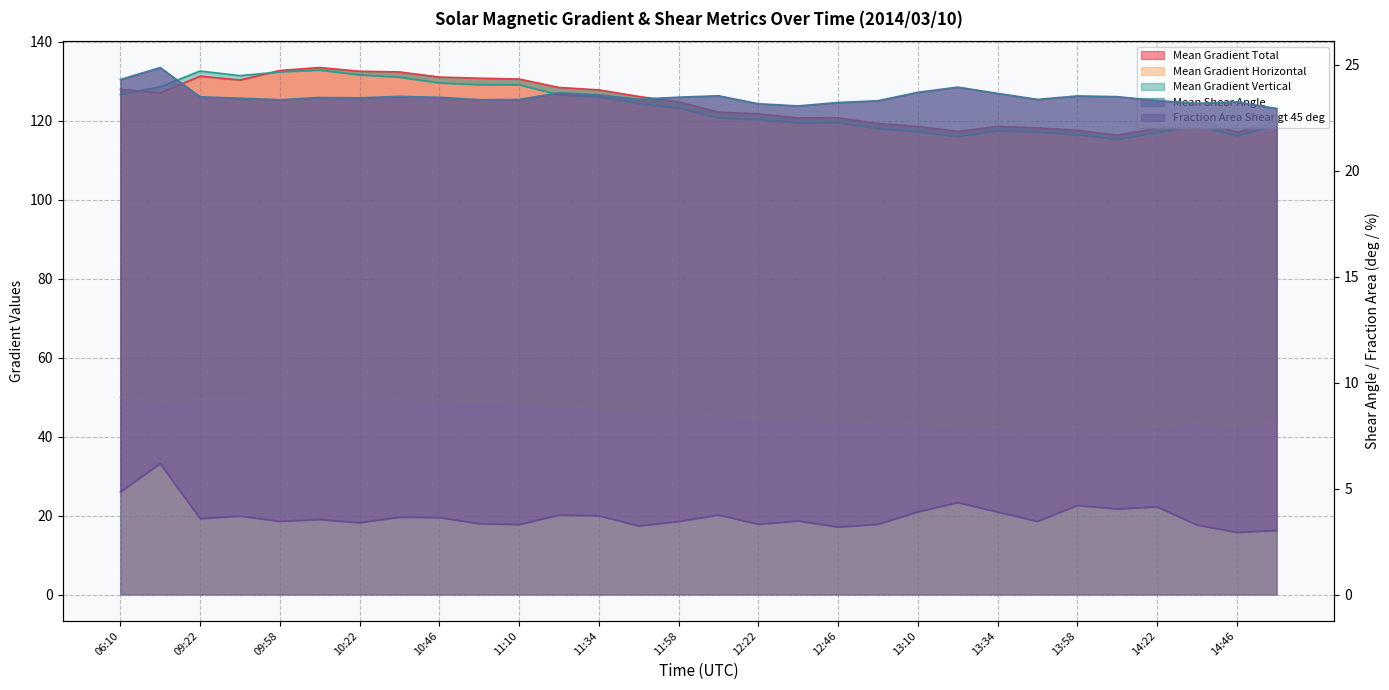

What value does the Mean Shear Angle series have at 14:58?

22.9